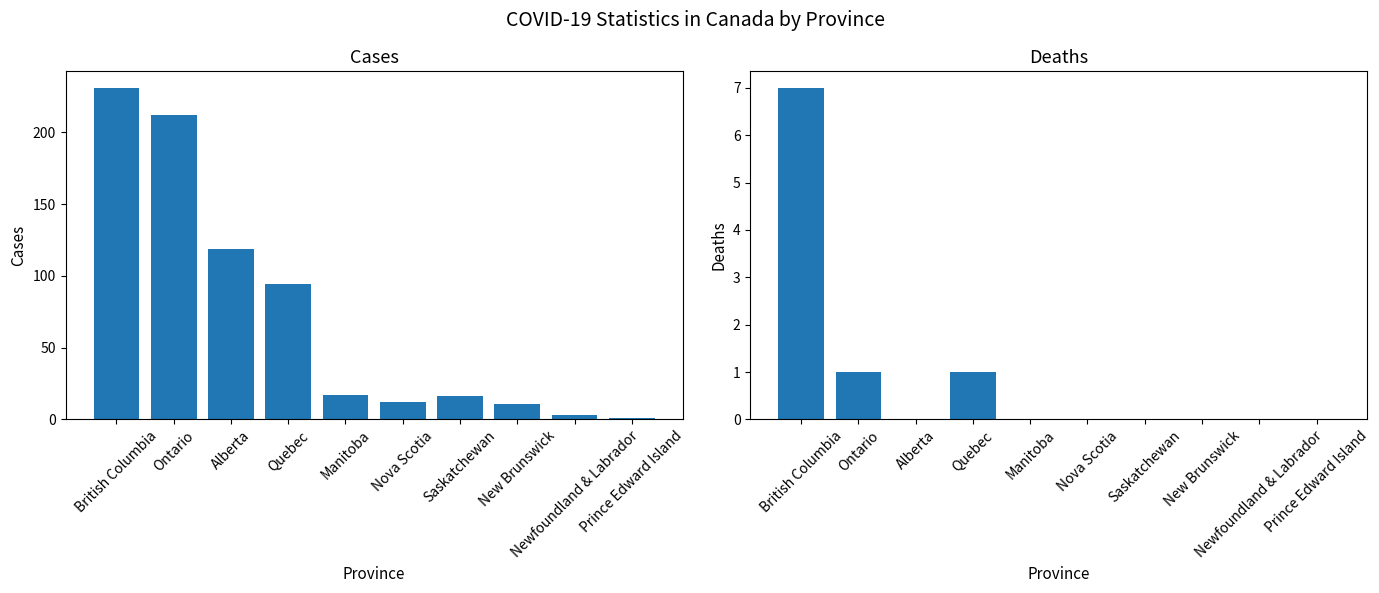

At which label does Cases reach its minimum?

Prince Edward Island